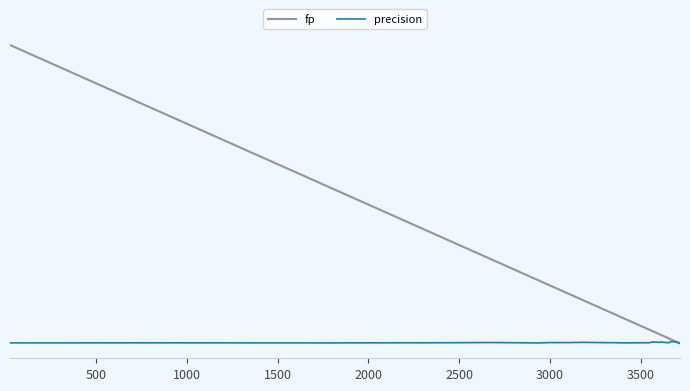

Does the chart display data point markers on the line(s)?

No